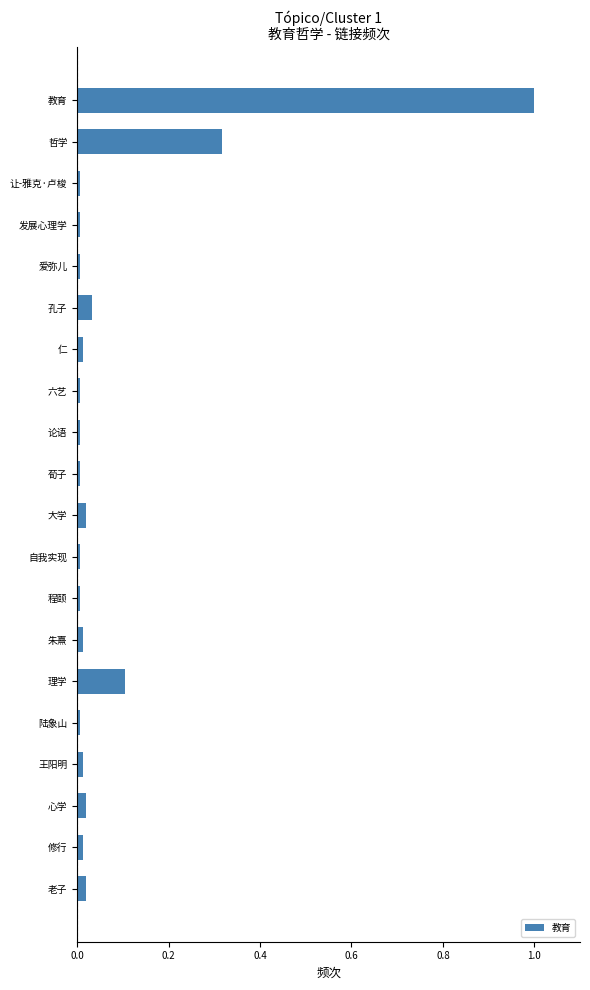

What is the difference between the maximum and minimum values?

1.0